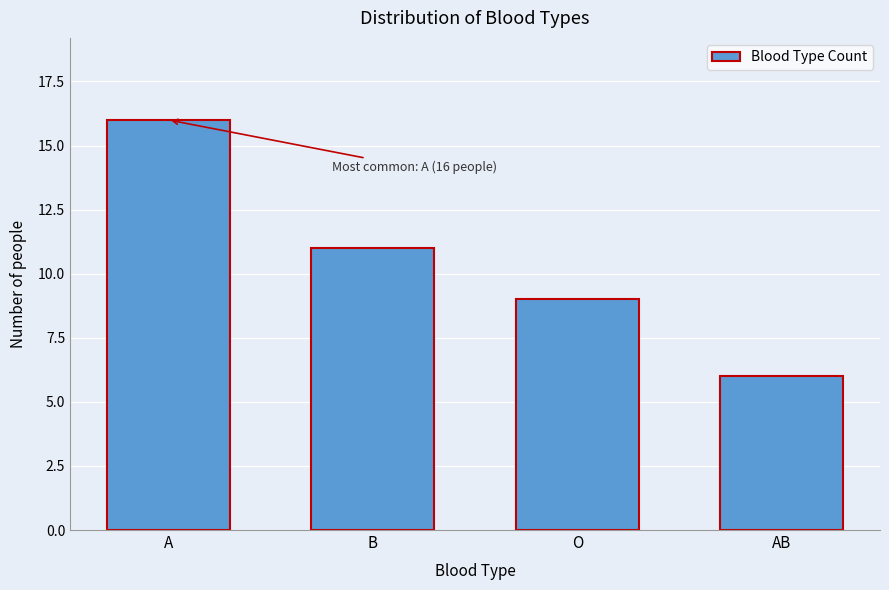

Reading right to left, list all the values displayed in this chart.

AB=6	O=9	B=11	A=16